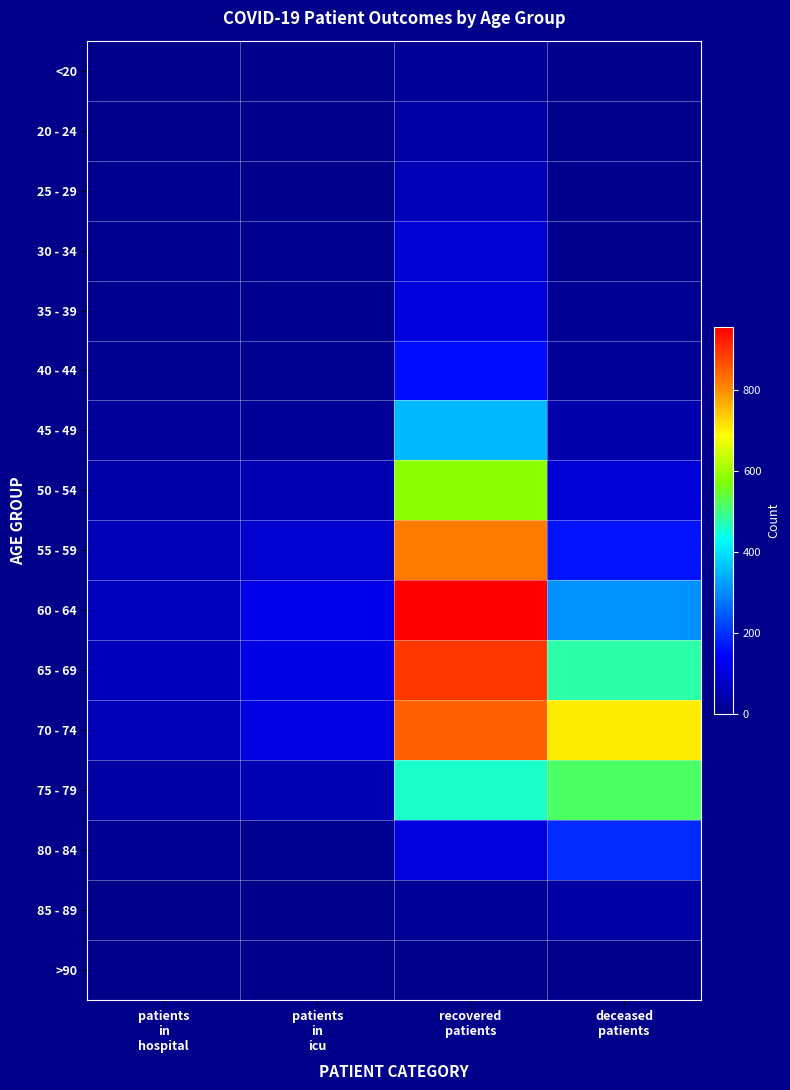

Which label corresponds to the smallest value in the chart?

patients
in
hospital